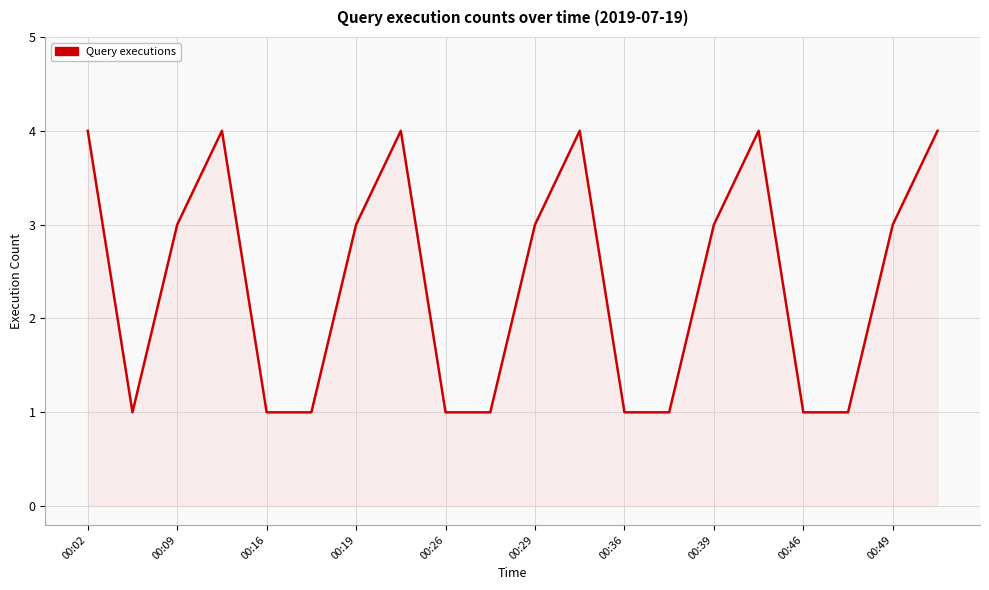

Reading left to right, extract all data points from this chart.

4	1	3	4	1	1	3	4	1	1	3	4	1	1	3	4	1	1	3	4